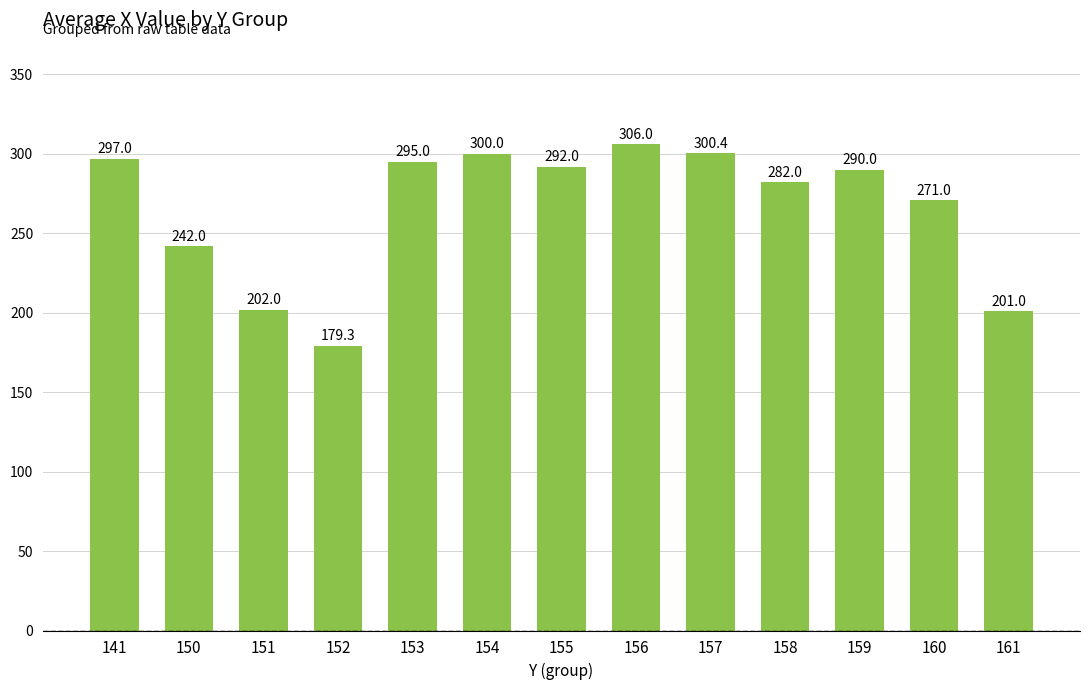

How many data points does each series have?

13